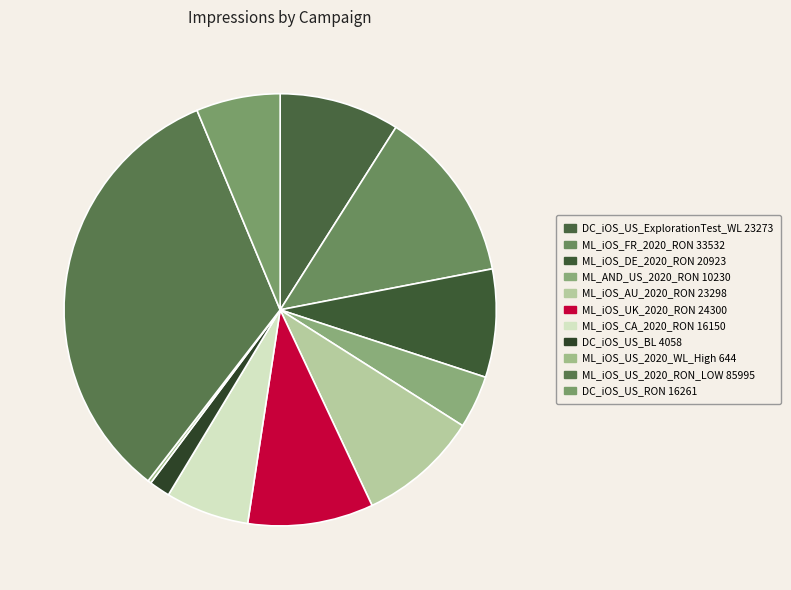

What percentage is the ML_iOS_DE_2020_RON slice, to the nearest percent?

8%